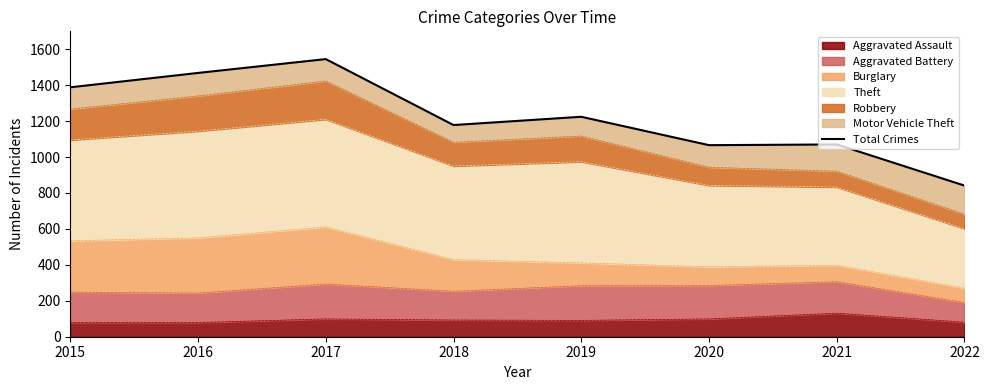

What is the change in value from 2019 to 2022?

-383